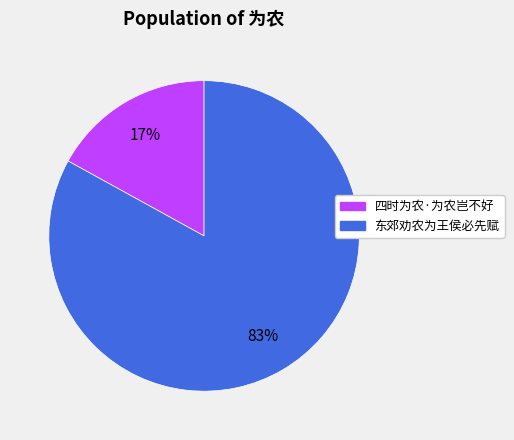

To the nearest percent, what is the difference between the largest and smallest slice percentages?

66%